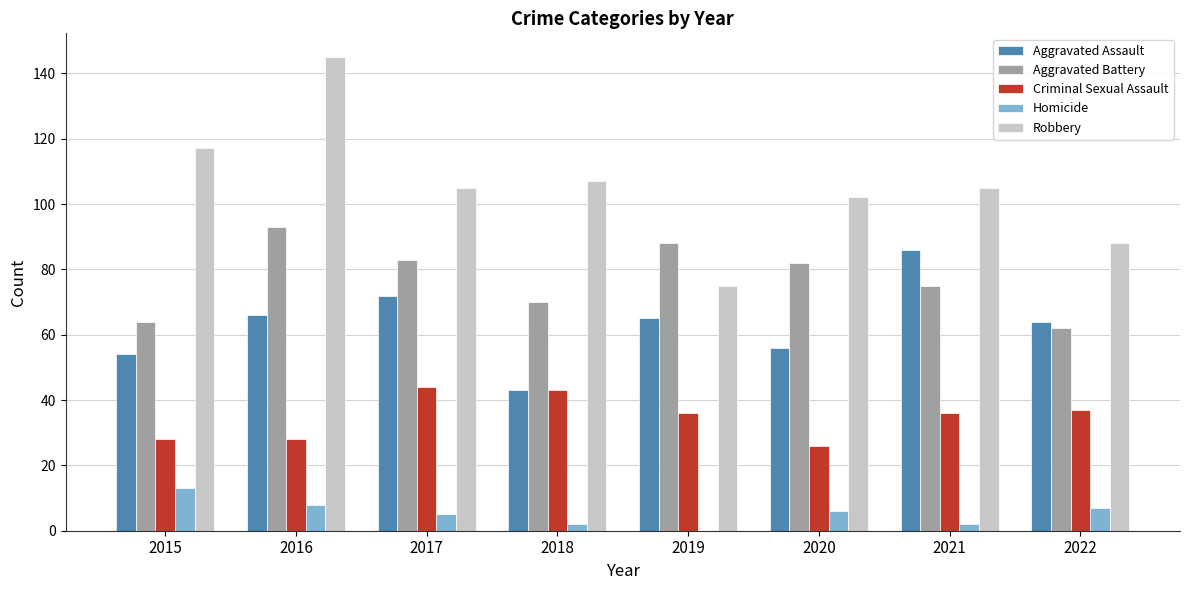

The value of Aggravated Battery at 2021 is 110. True or false?

False